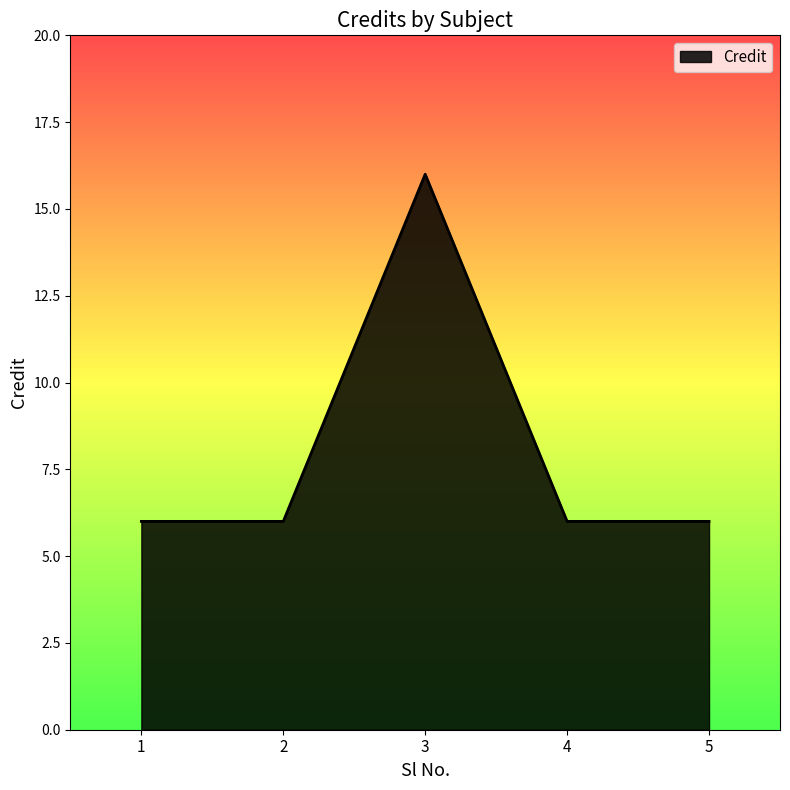

Reading left to right, what are all the values shown in this chart?

6	6	16	6	6